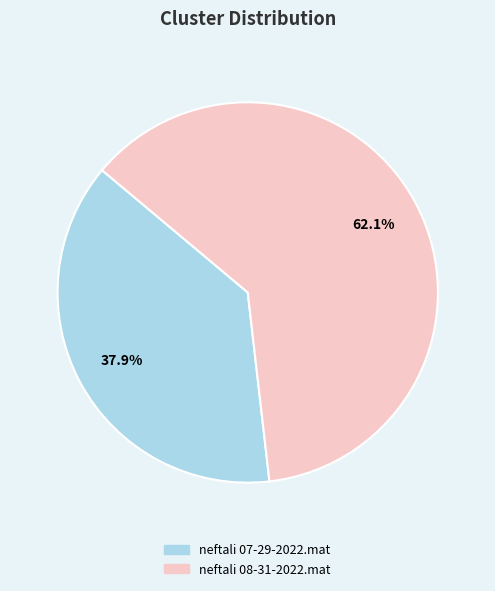

To the nearest percent, what percentage of the pie is neftali 07-29-2022.mat?

38%